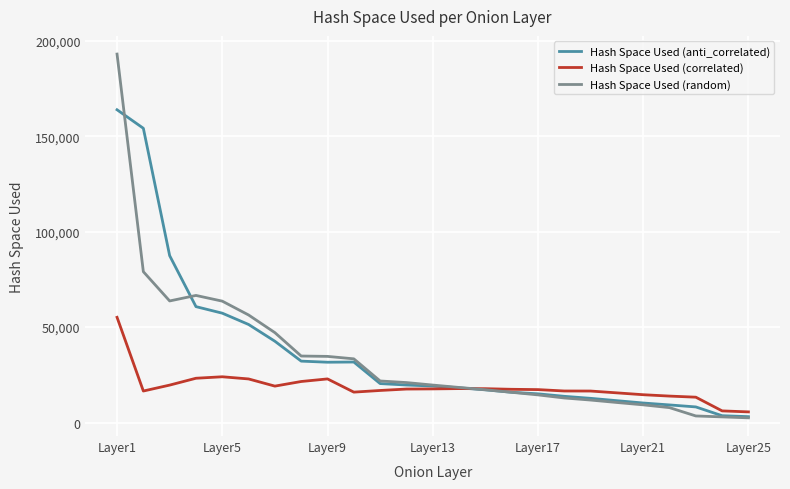

Which series has the largest range (max minus min)?

Hash Space Used (random)